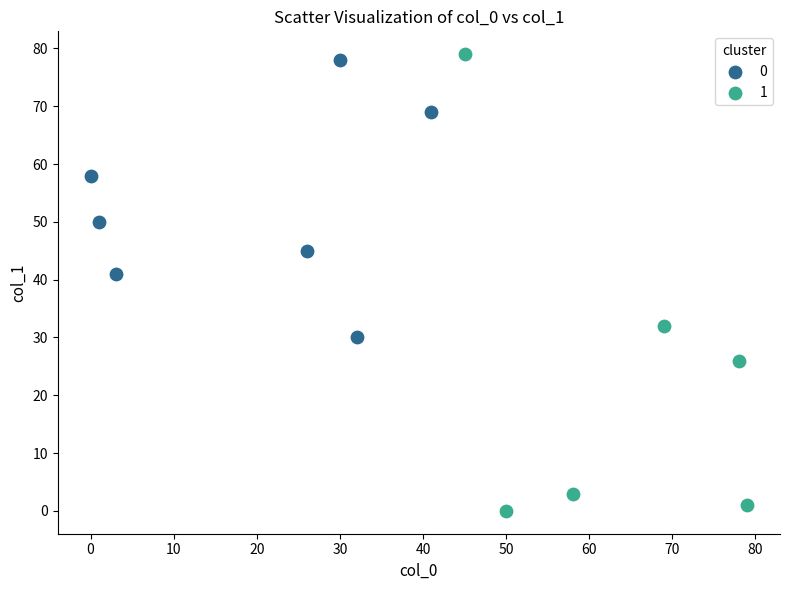

Which series reaches the minimum Y coordinate?

1